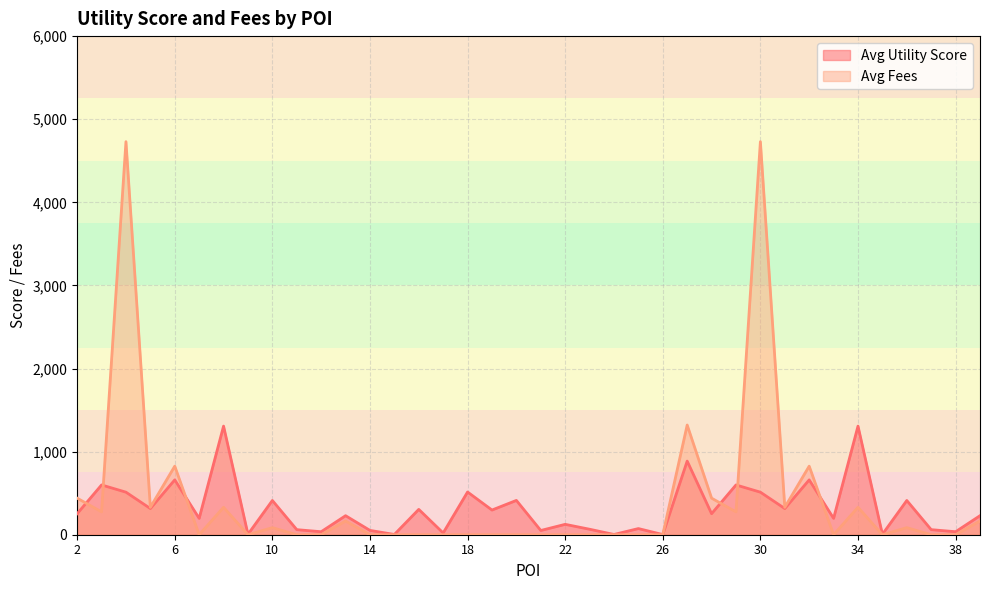

What is the difference between the maximum and second lowest values in the Avg Fees series?

4730